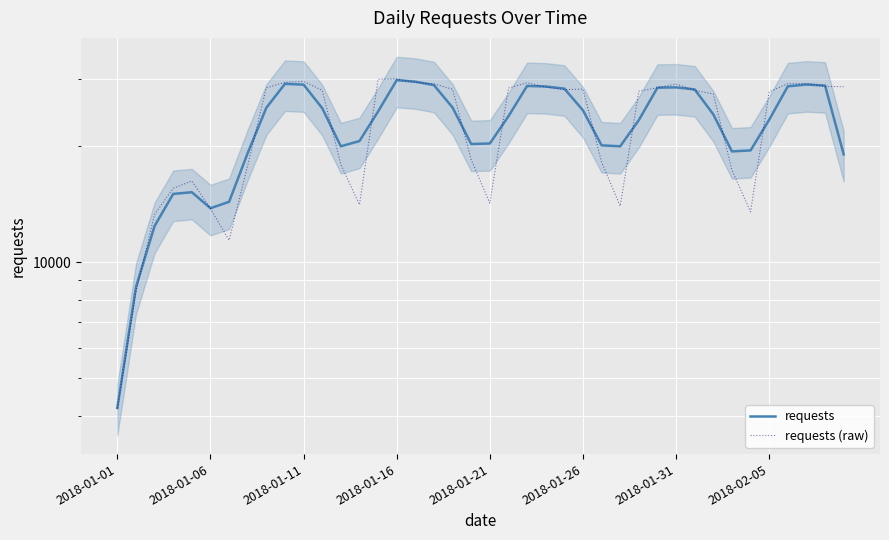

How many lines are shown in the chart?

2